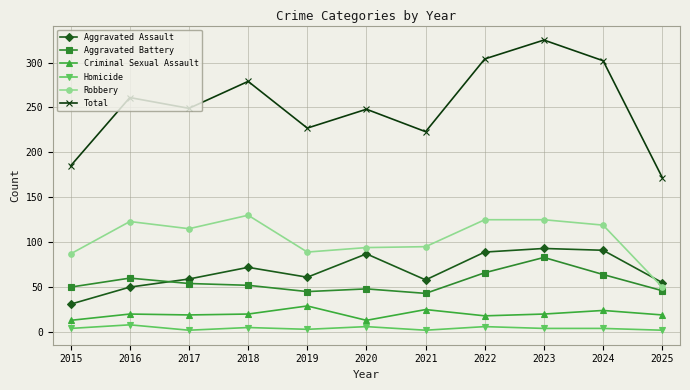

What is the smallest value displayed?

2